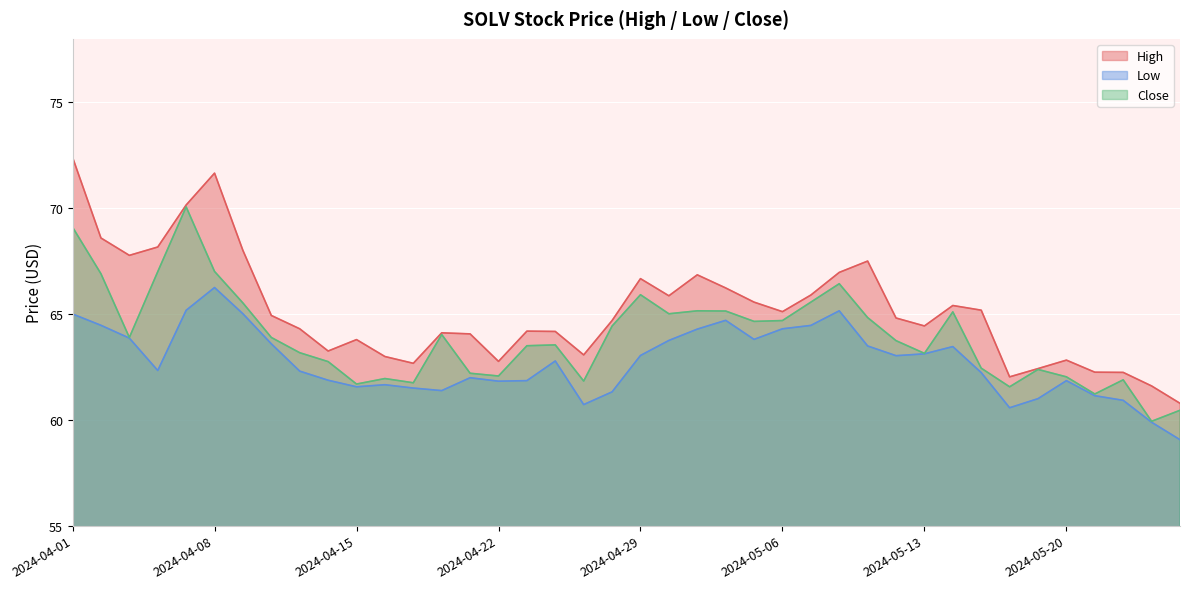

True or false: Close and High cross at least once.

False